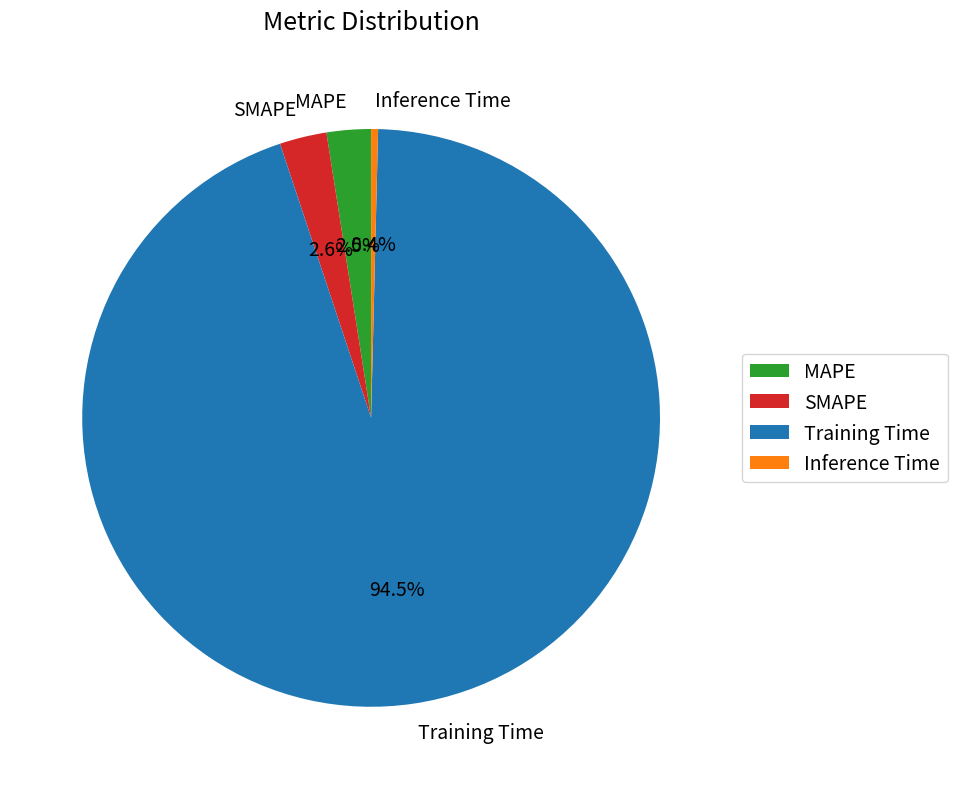

Which has a higher value, Training Time or MAPE?

Training Time